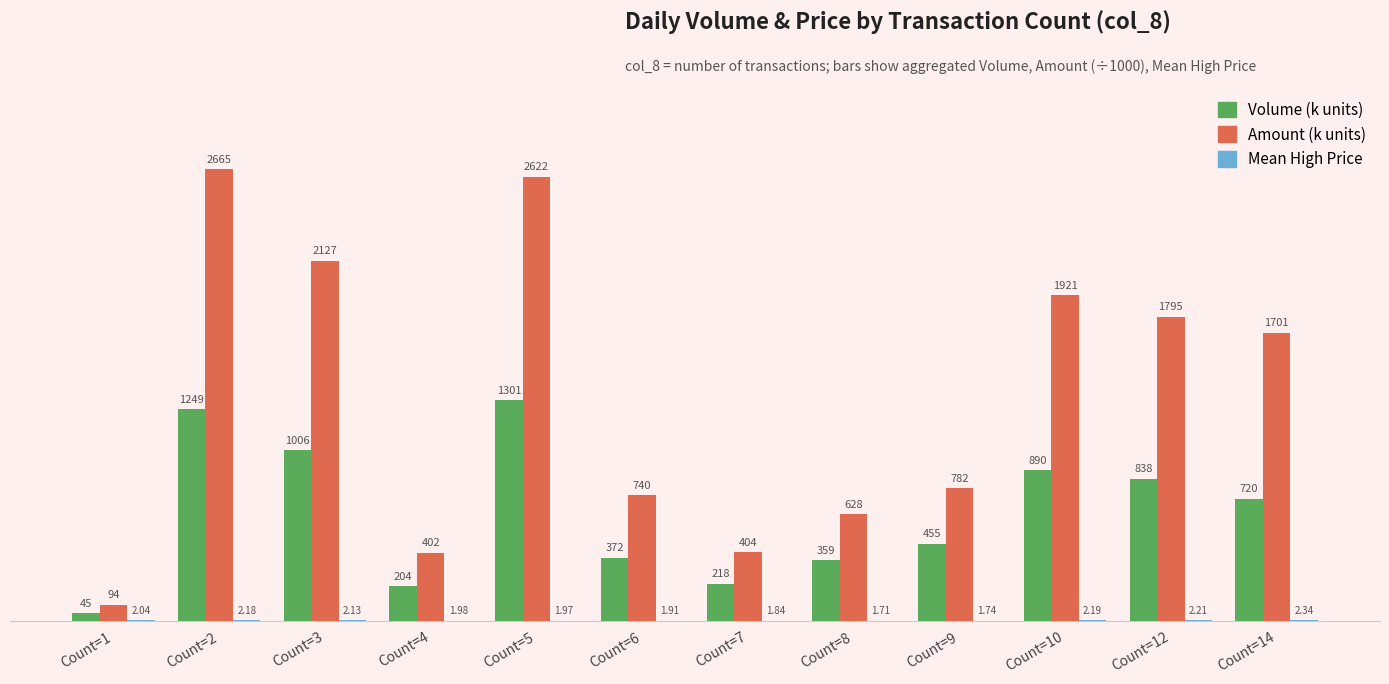

How many distinct data groups are displayed?

3